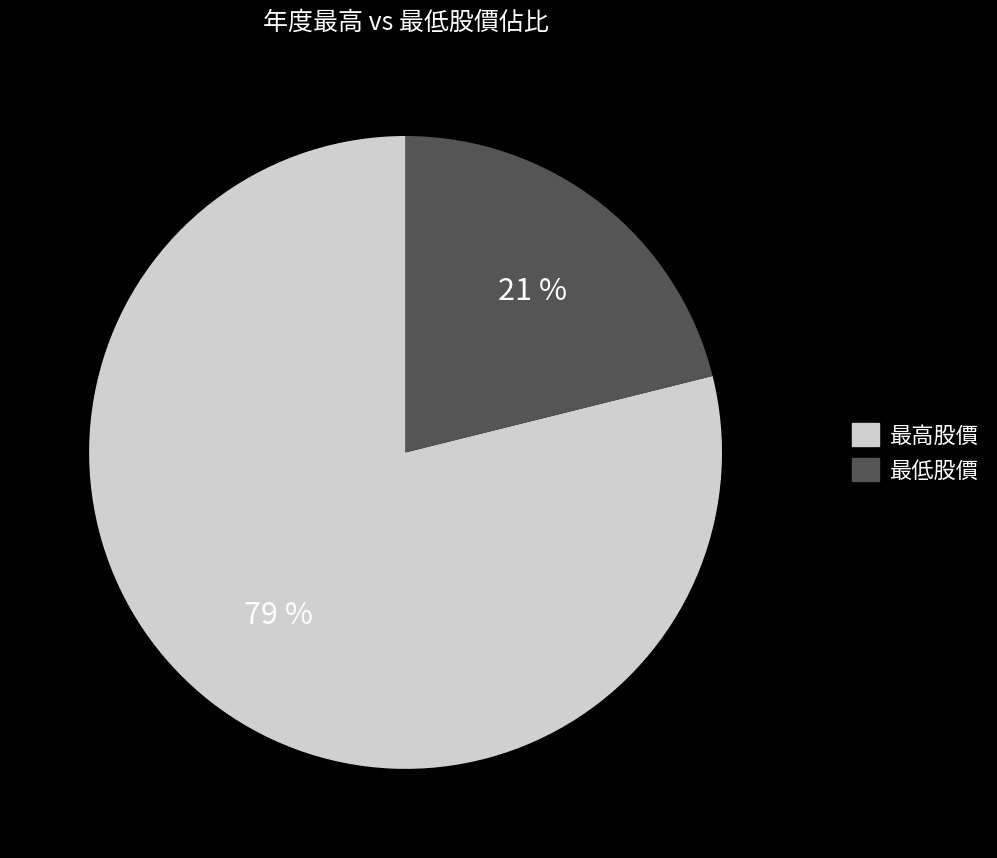

To the nearest percent, what is the difference between the 最高股價 and 最低股價 slice percentages?

58%